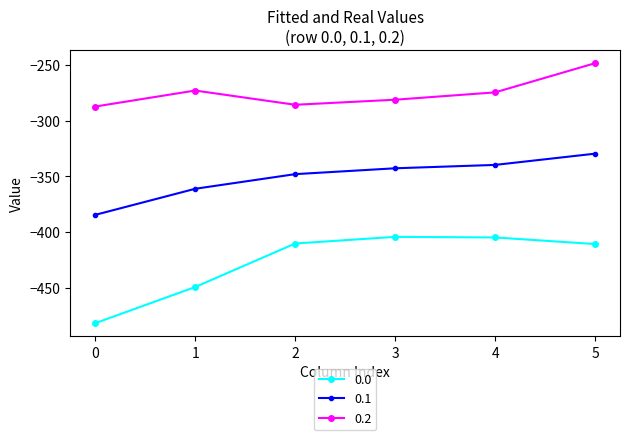

True or false: 0.1 and 0.0 intersect in this chart.

False